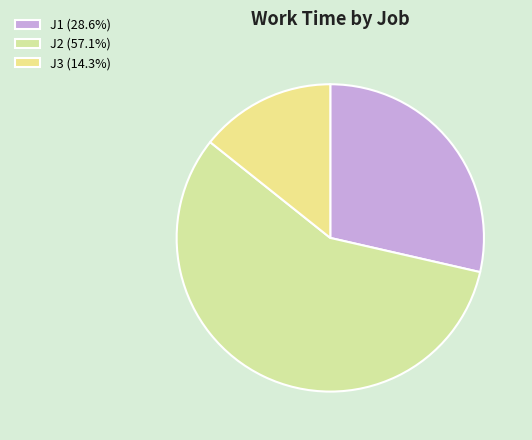

Approximately how many times larger is the value at J3 compared to J2?

0.2